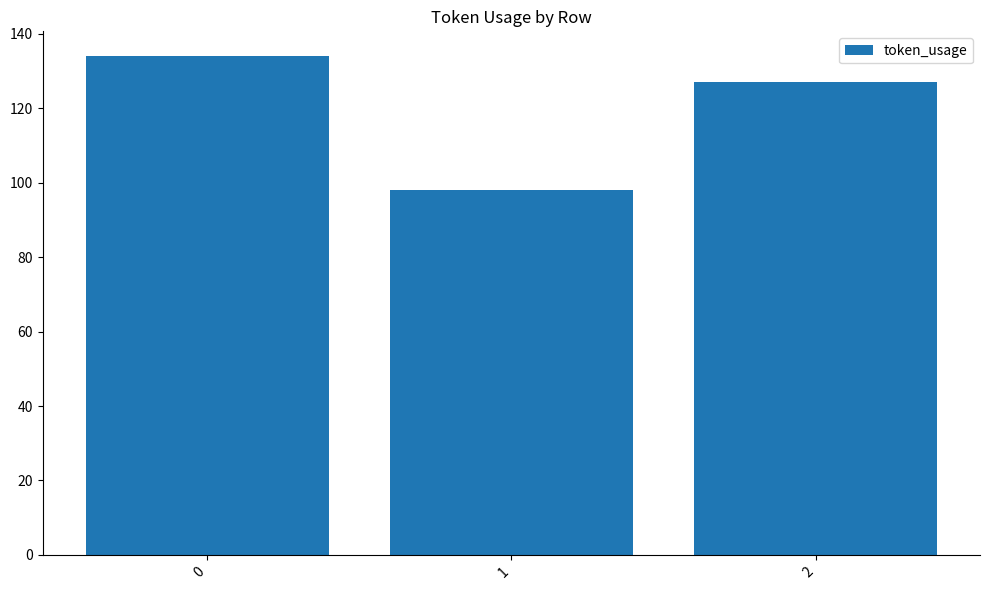

Rank the categories by value from highest to lowest.

0, 2, 1